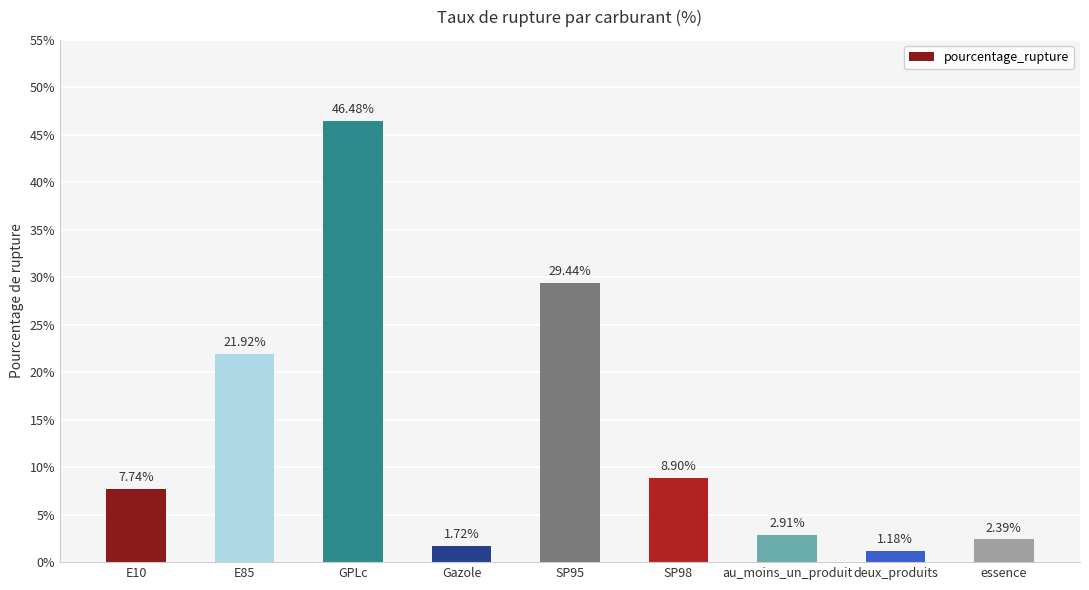

What is the sum of all values?

122.7